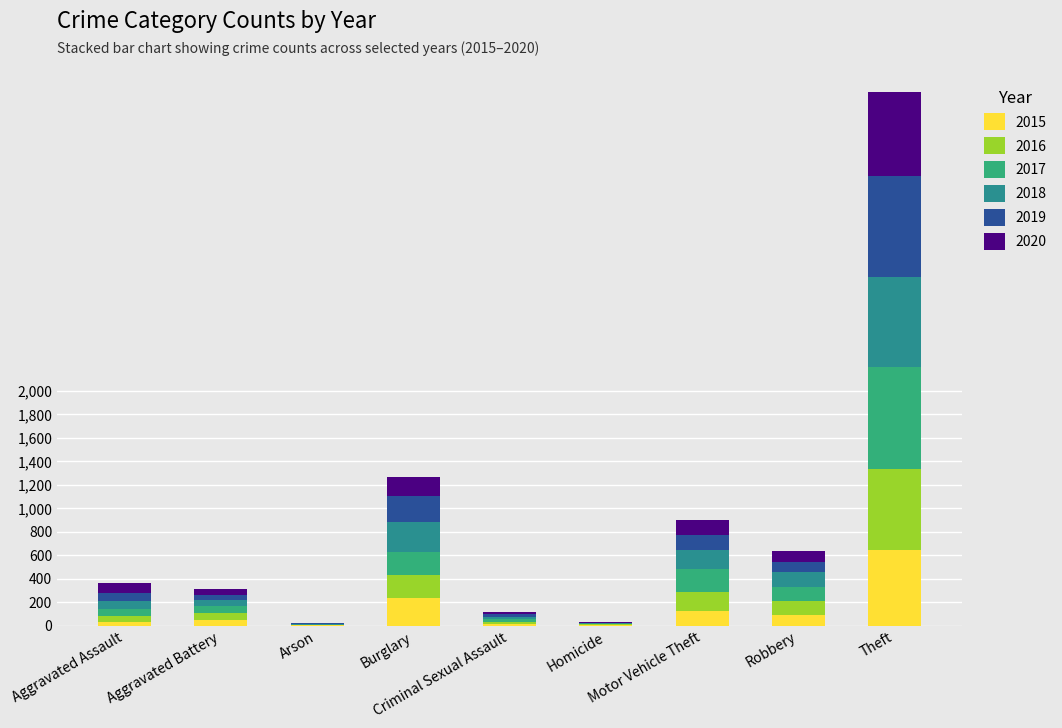

How many categories are shown in the chart?

9